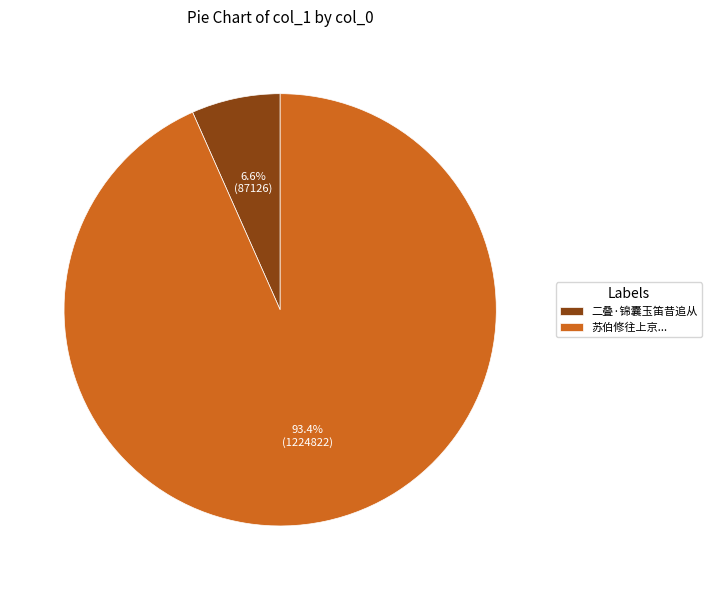

Which has a higher value, 苏伯修往上京... or 二叠·锦囊玉笛昔追从?

苏伯修往上京...